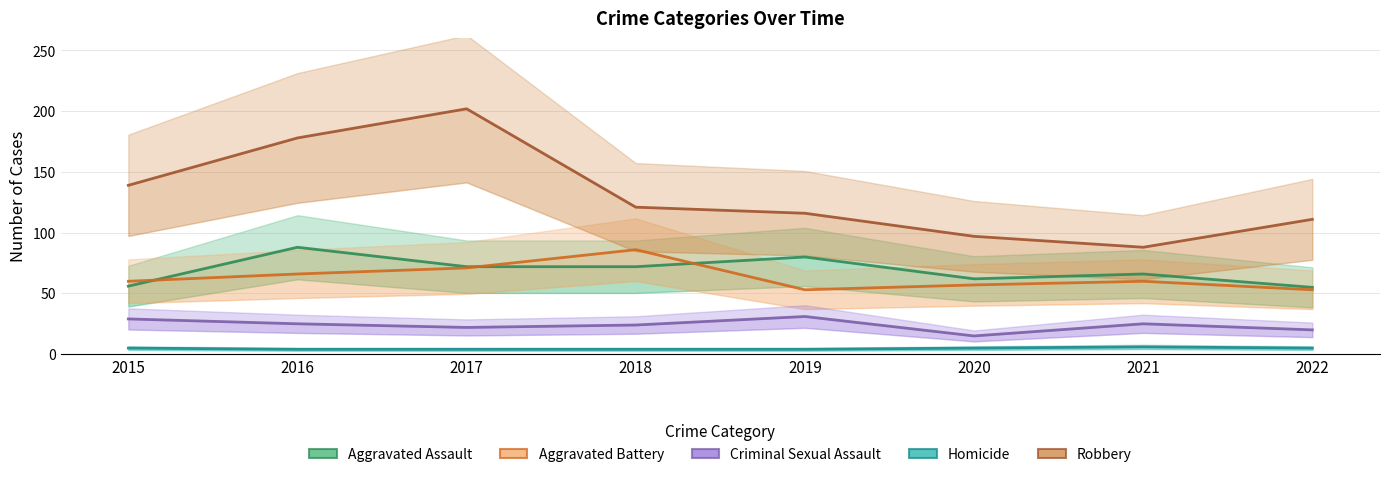

In Homicide, how many points are higher than both neighbors (excluding endpoints)?

1